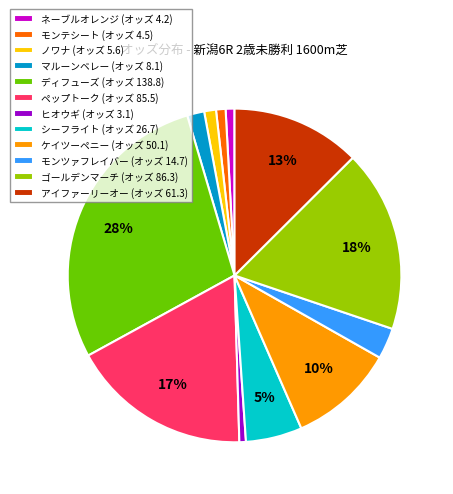

Does モンテシート represent more than half of the total?

No